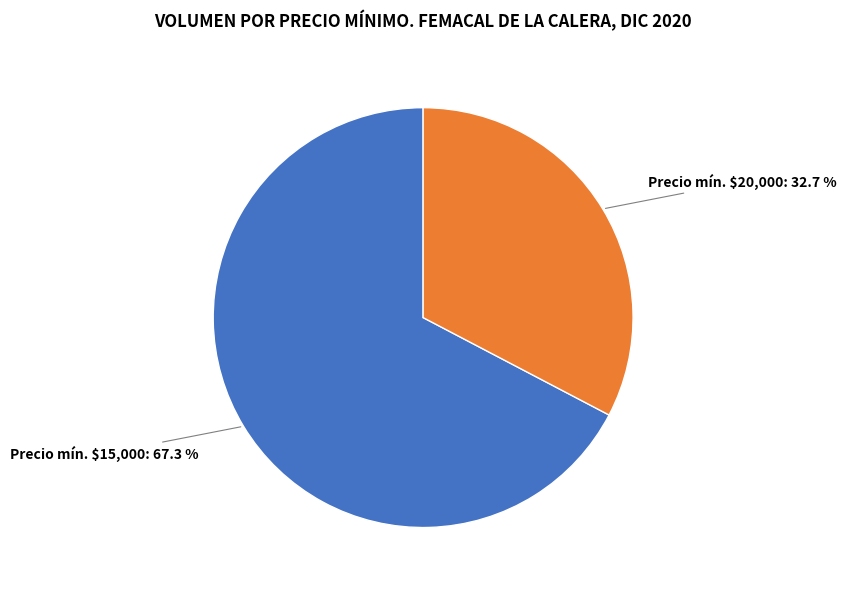

Is there any slice that represents more than half of the pie?

Yes